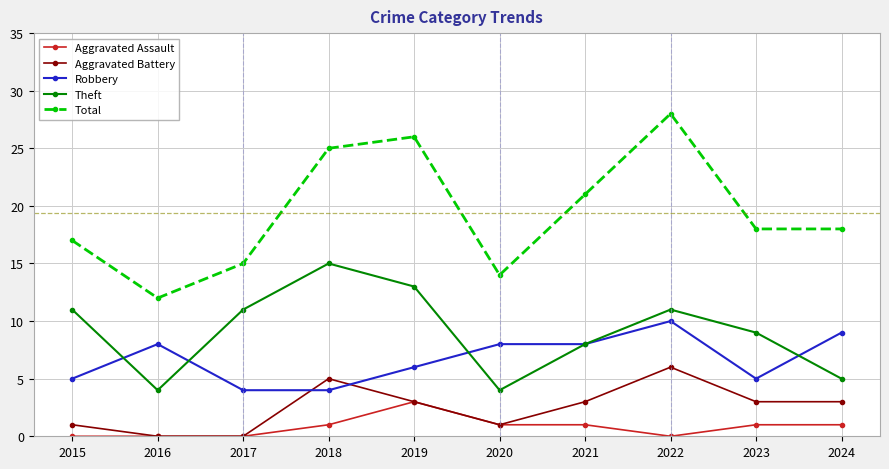

How many times do Aggravated Battery and Robbery cross each other?

2